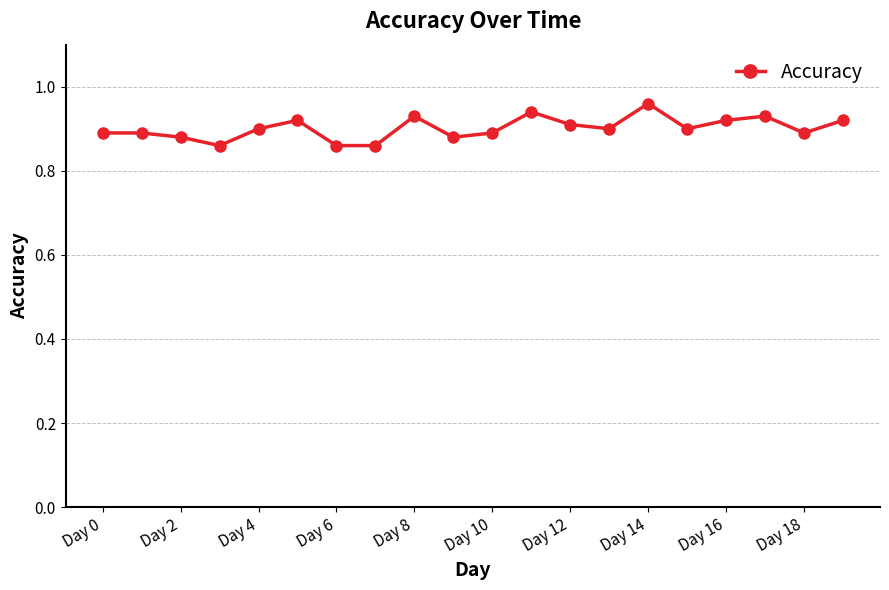

Count the values in the range 0 to 1.

20